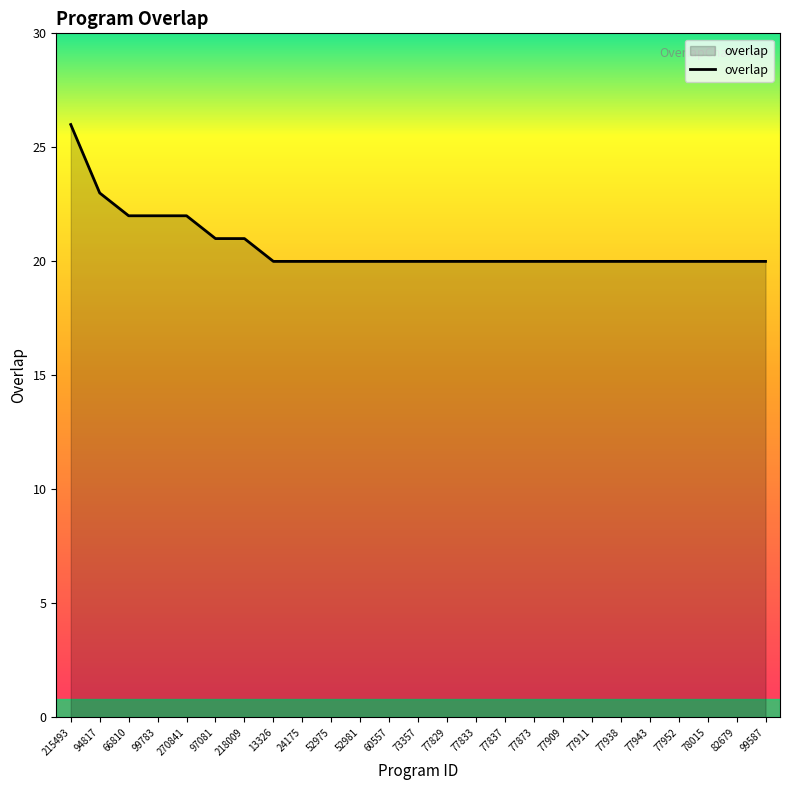

Count the values in the range 20 to 21.

20